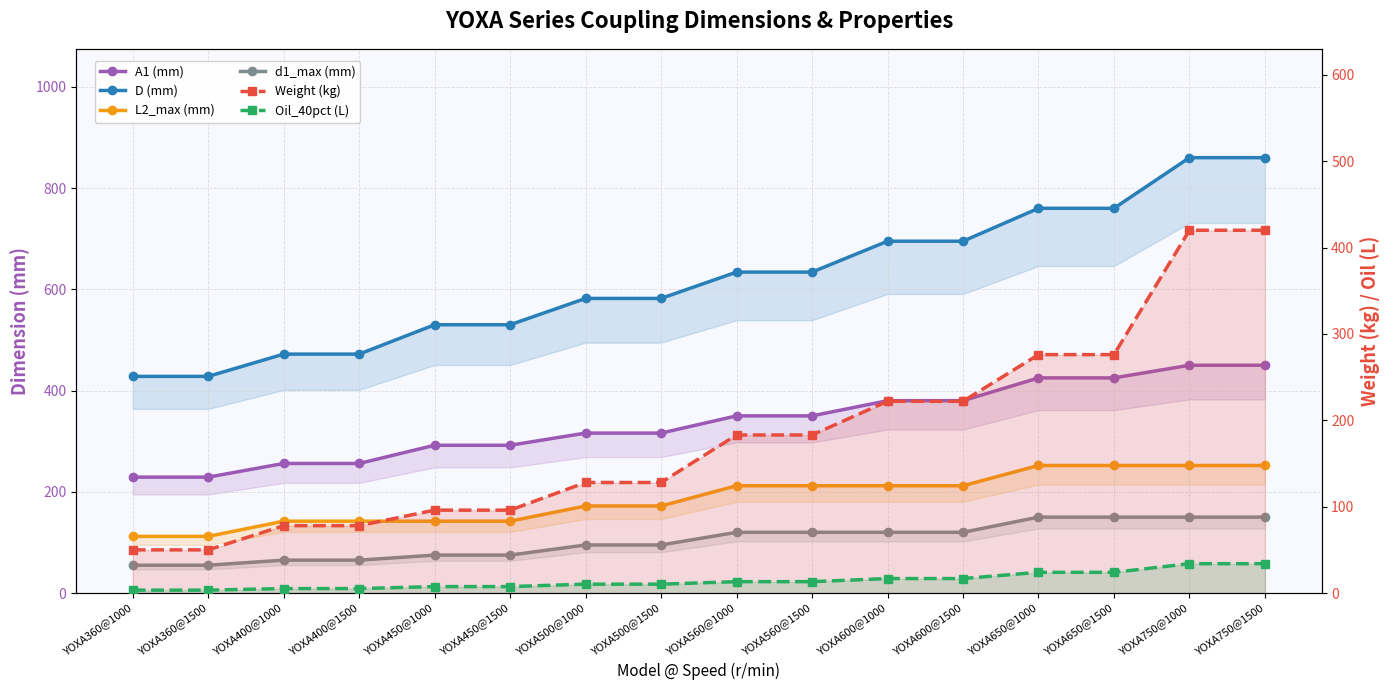

What is the sum of the D (mm) values at YOXA360@1000 and YOXA500@1500?

1010.0